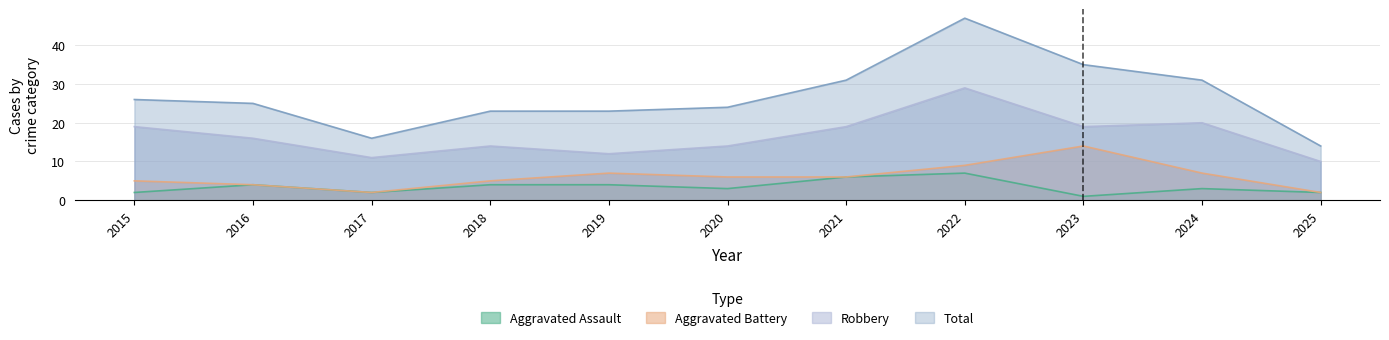

How many distinct data groups are displayed?

4